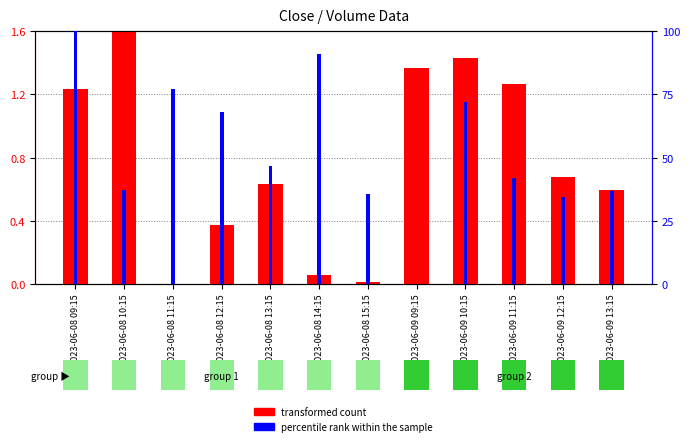

Rank the series by their maximum value, from lowest to highest.

transformed count, percentile rank within the sample